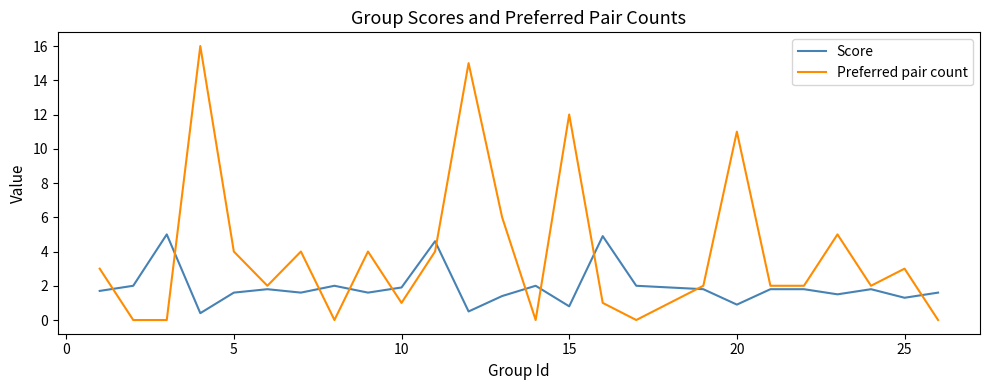

What is the difference between the maximum and minimum values in the Preferred pair count series?

16.0